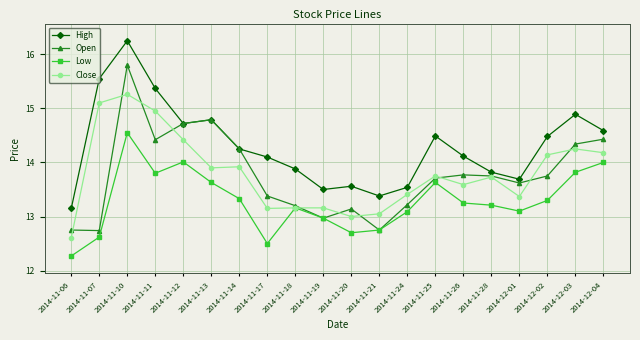

At which label does Close reach its minimum?

2014-11-06